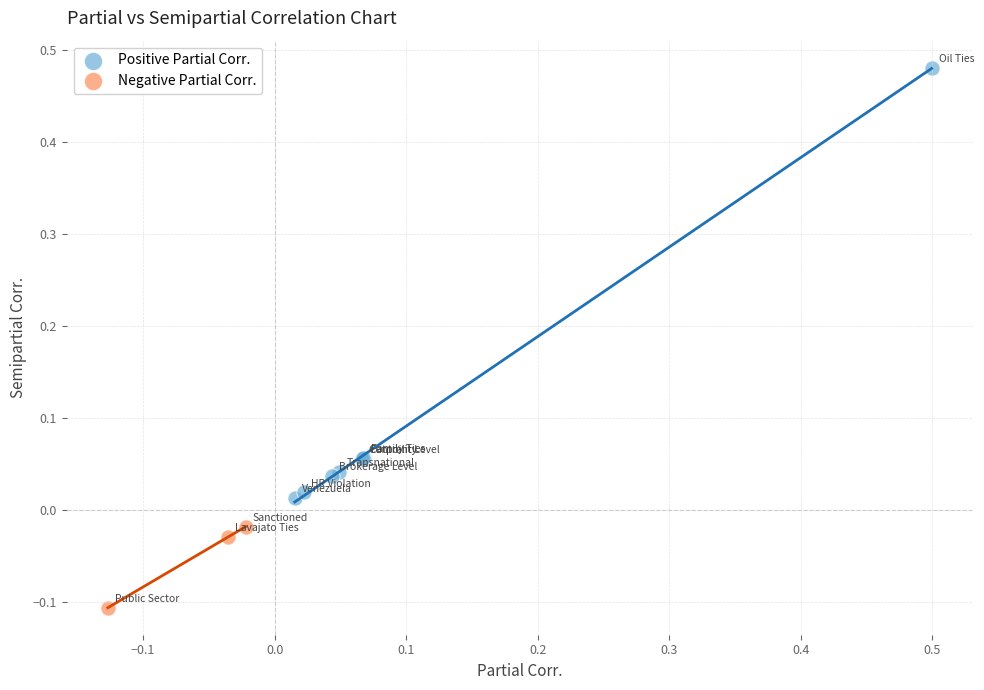

What are all the series names shown in the legend?

Positive Partial Corr., Negative Partial Corr.